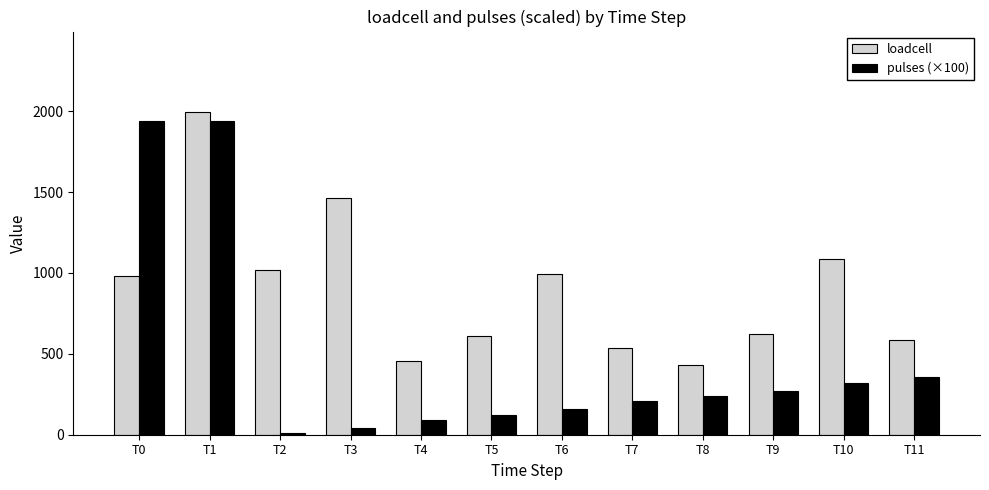

Is the value of loadcell at T4 greater than the value of pulses (×100) at T10?

Yes